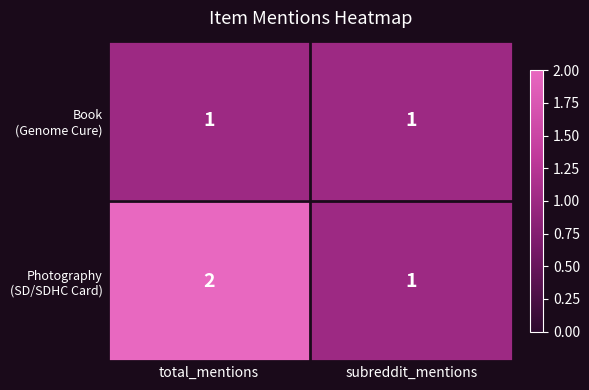

What is the total value across all series at subreddit_mentions?

2